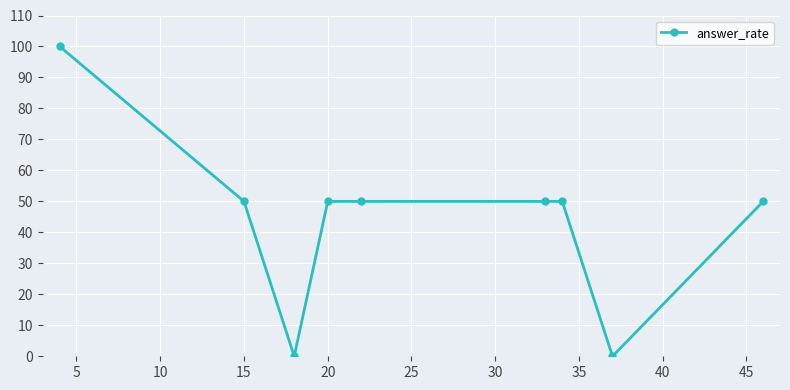

What is the maximum value shown in the chart?

100